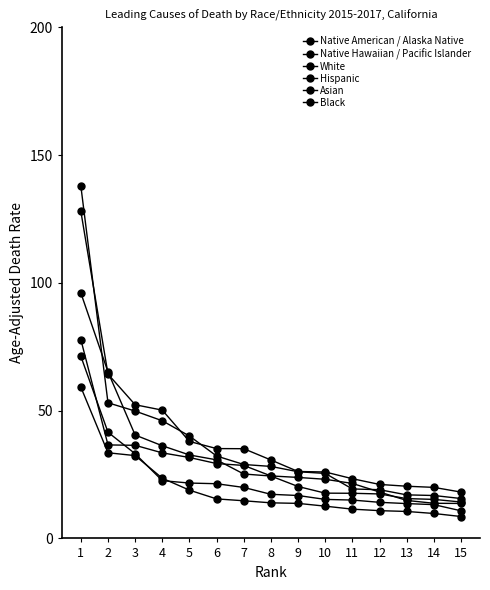

The value of Hispanic at 13 is 6.8. True or false?

False